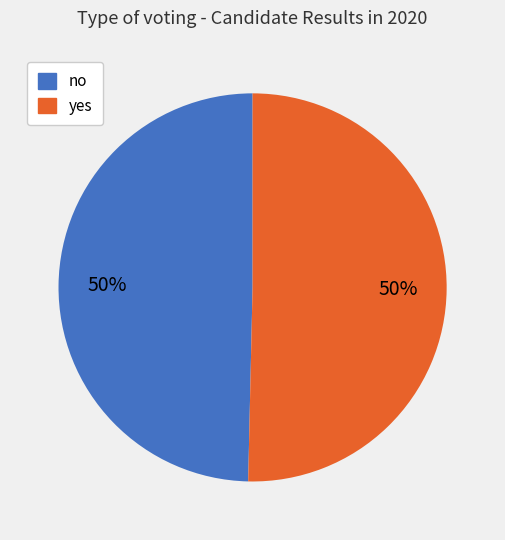

True or false: yes accounts for 64% of the total.

False